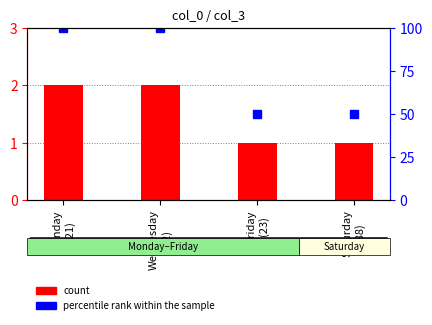

Reading left to right, transcribe all the data shown in this chart.

count: 2	2	1	1
percentile rank within the sample: 100	100	50	50